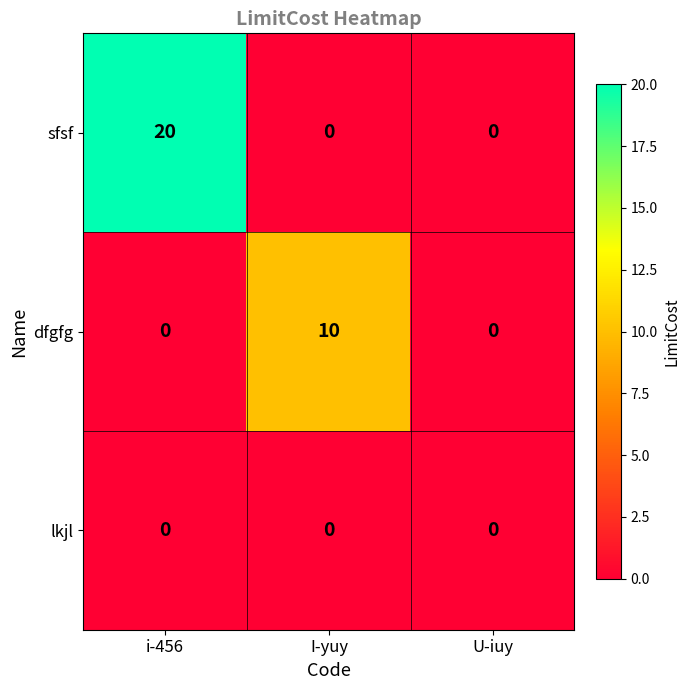

The sfsf series shows 0 at I-yuy. True or false?

True